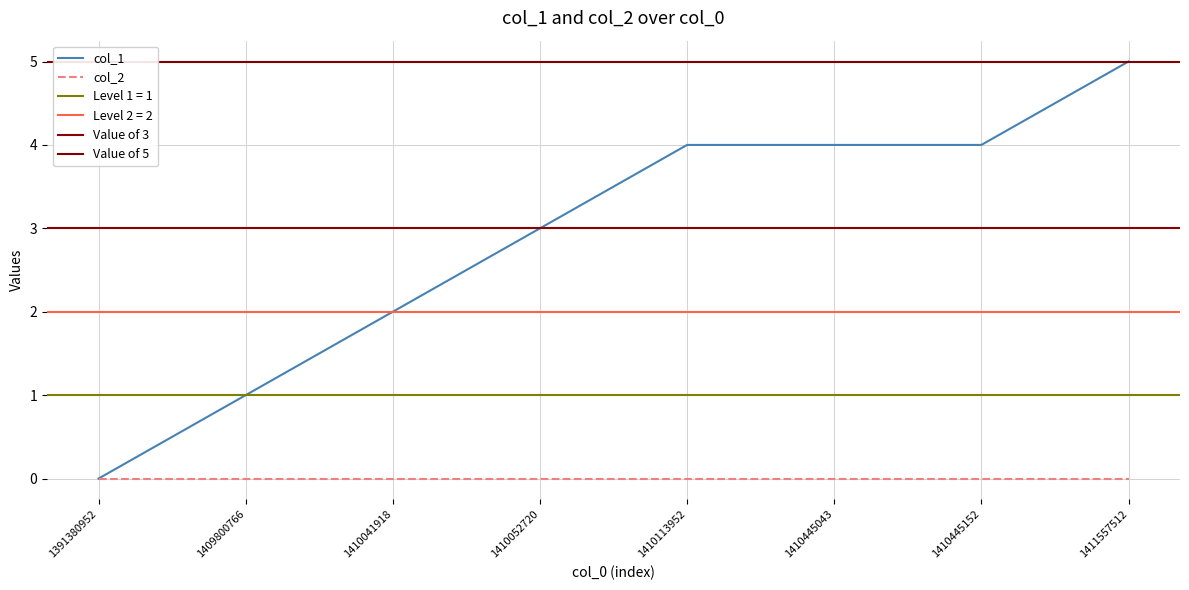

What is the change in value from 1409800766 to 1410445043?

+3